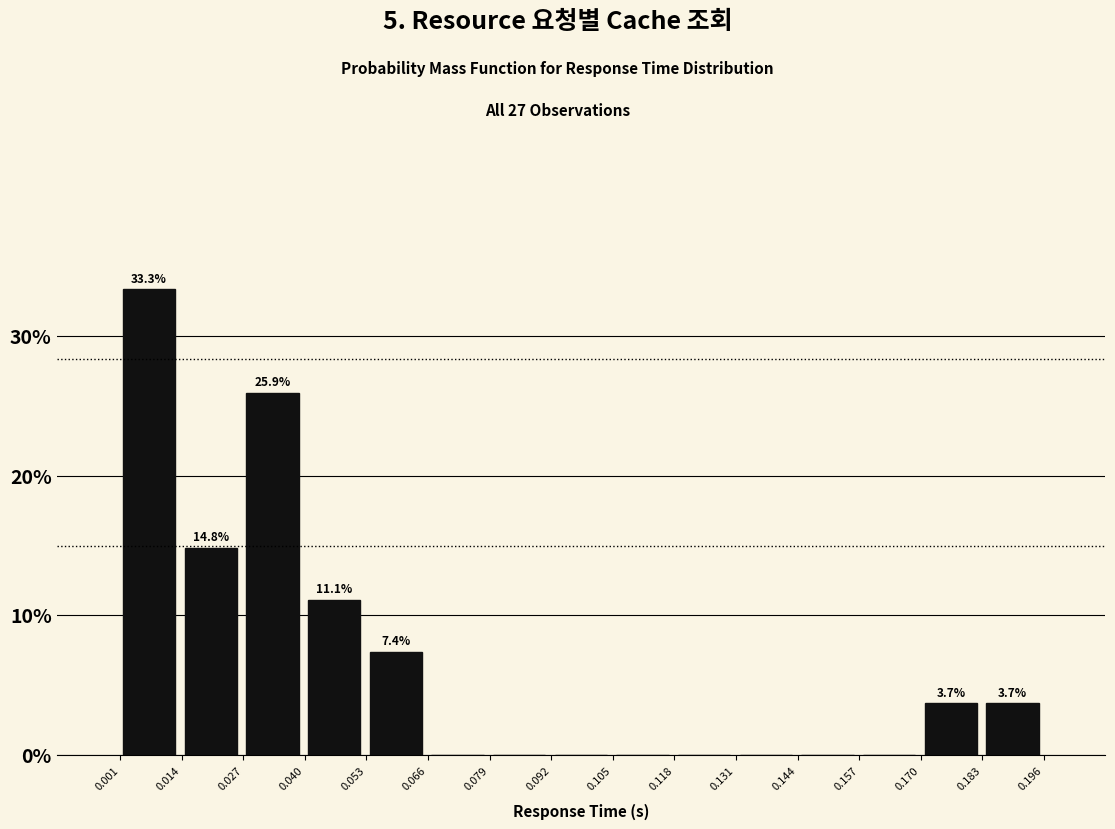

Over which range of the x-axis is the bar tallest?

0.000 to 0.014